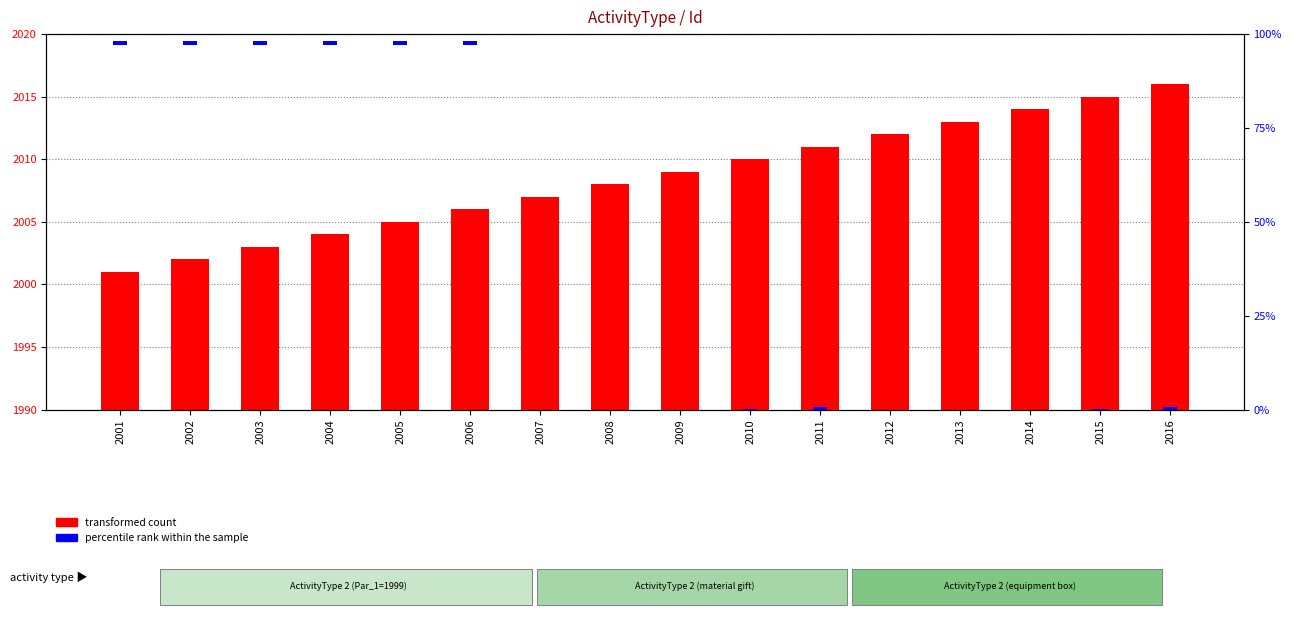

How many values are below 2009?

8